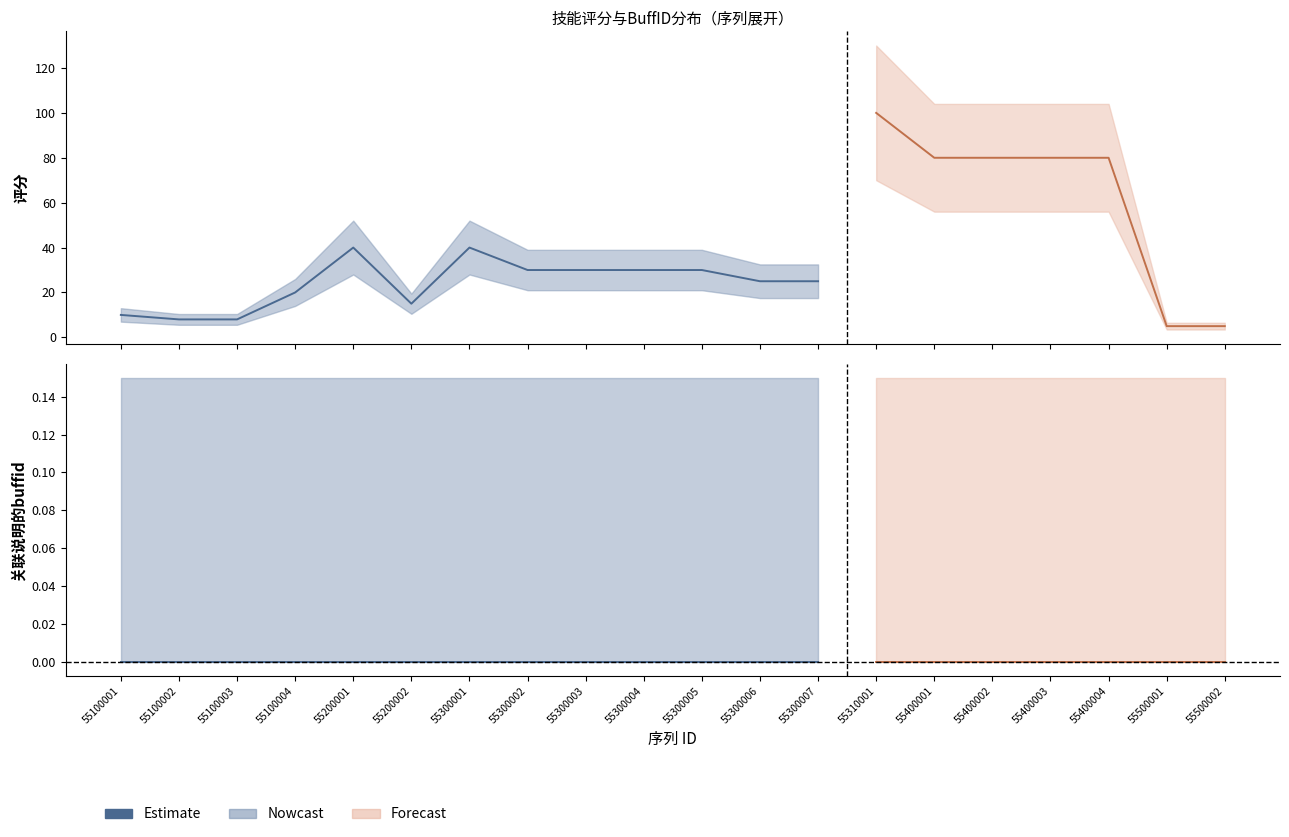

Reading left to right, list all the values displayed in this chart.

评分: 55100001=10	55100002=8	55100003=8	55100004=20	55200001=40	55200002=15	55300001=40	55300002=30	55300003=30	55300004=30	55300005=30	55300006=25	55300007=25	55310001=100	55400001=80	55400002=80	55400003=80	55400004=80	55500001=5	55500002=5
关联说明buffid: 55100001=0	55100002=0	55100003=0	55100004=0	55200001=0	55200002=0	55300001=0	55300002=0	55300003=0	55300004=0	55300005=0	55300006=0	55300007=0	55310001=0	55400001=0	55400002=0	55400003=0	55400004=0	55500001=0	55500002=0